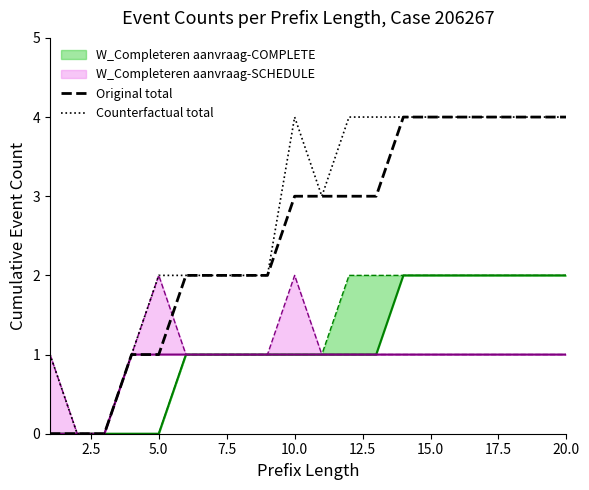

The Counterfactual total series shows 2 at 5.0. True or false?

True